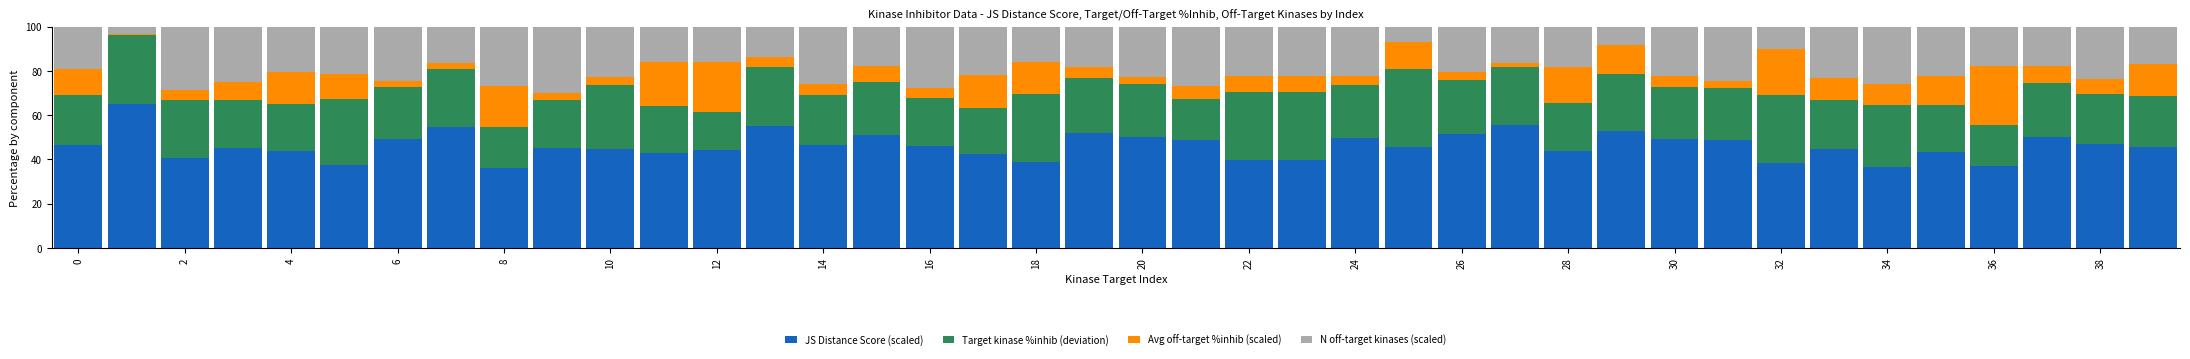

What is the sum of all JS Distance Score (scaled) values?

1846.8